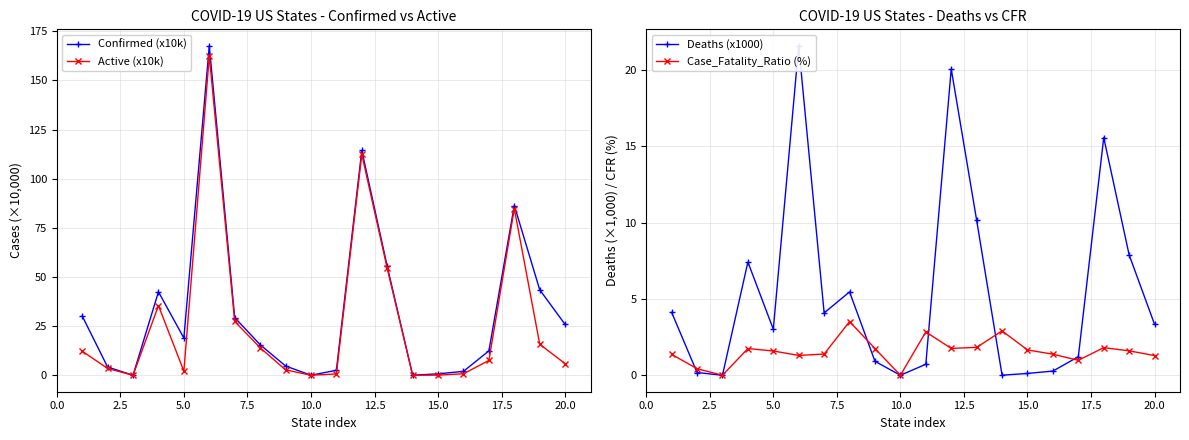

True or false: Case_Fatality_Ratio (%) has more than 2 points higher than both neighbors.

True